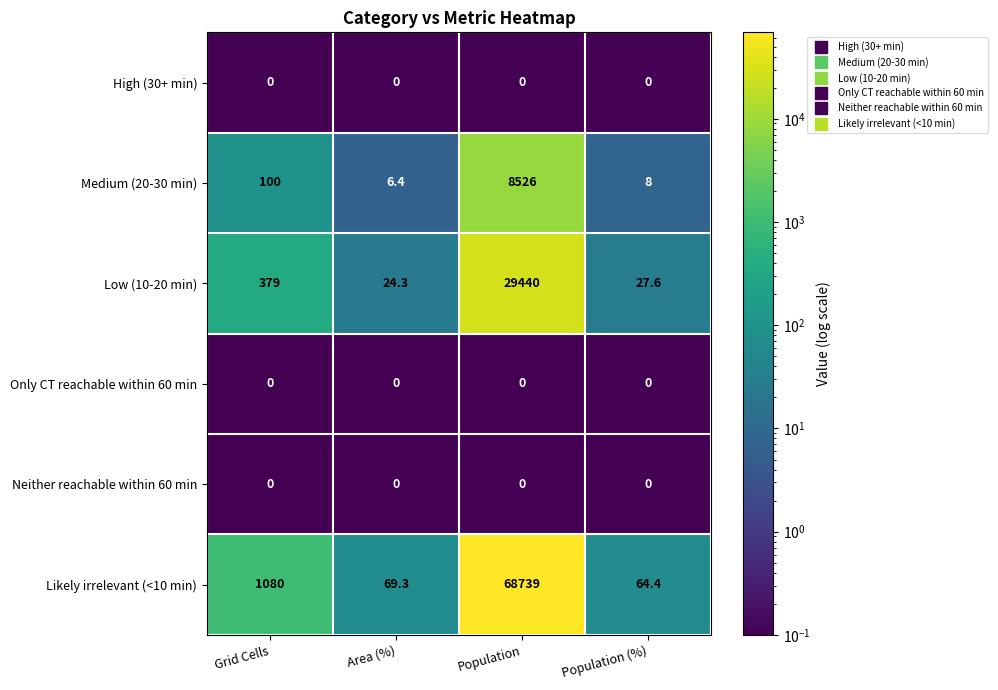

Which category has the lowest value in the Medium (20-30 min) series?

Area (%)